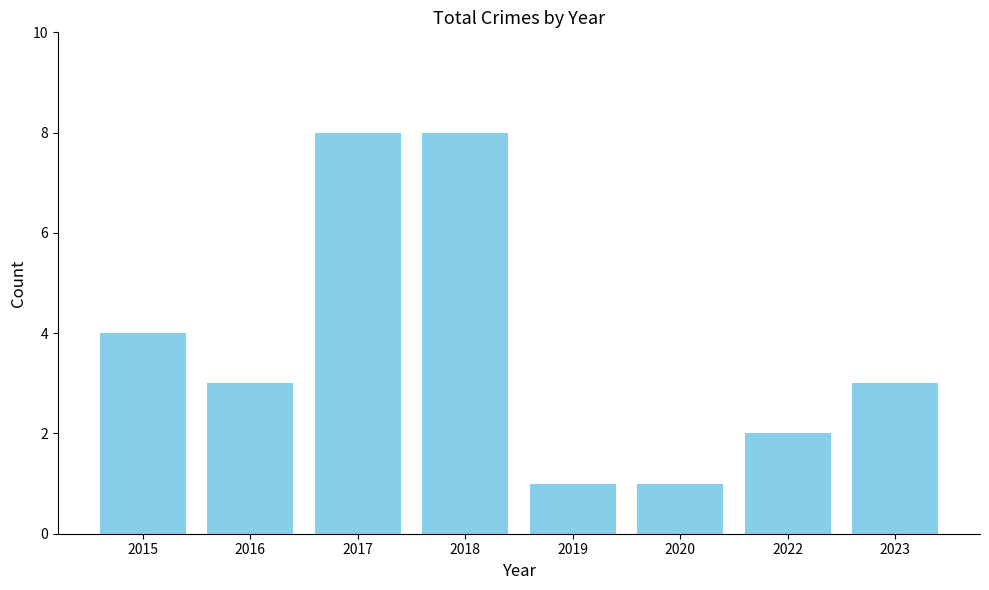

Are the bars grouped side by side (vs. stacked)?

No